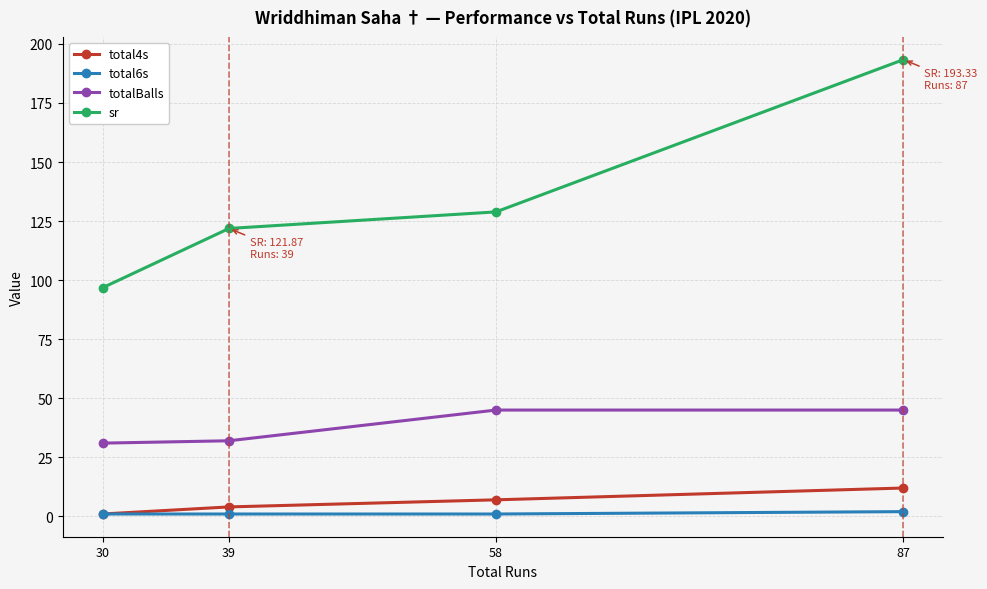

At 39, list the series in order from largest to smallest.

sr, totalBalls, total4s, total6s